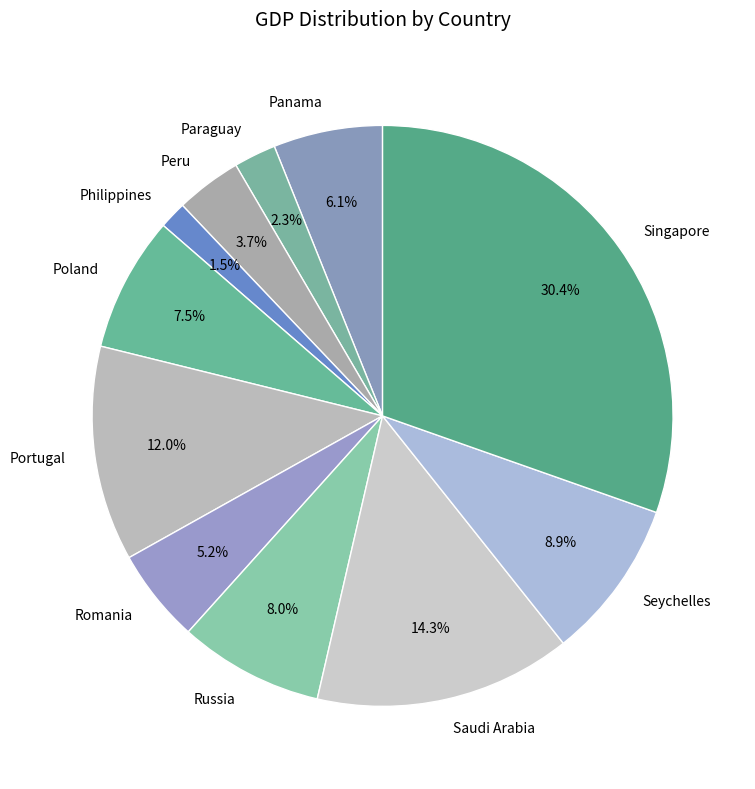

How many slices are in this pie chart?

11